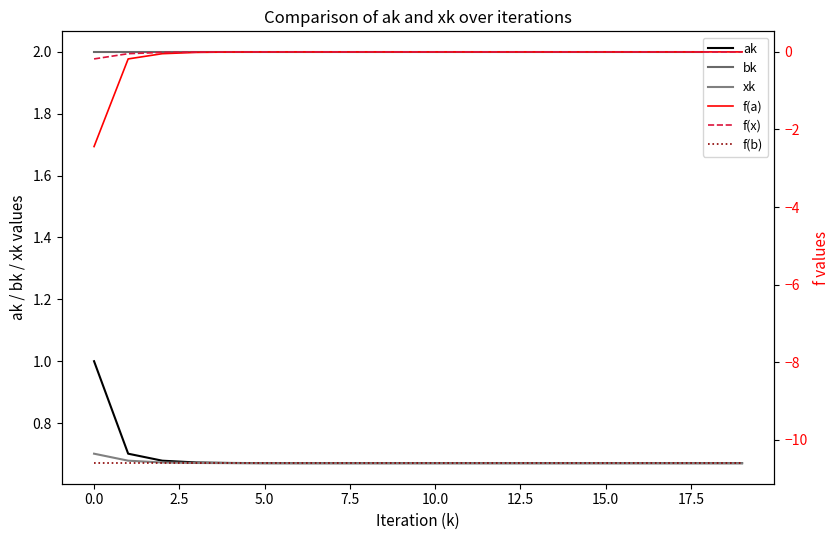

What is the average value of the ak series?

0.7